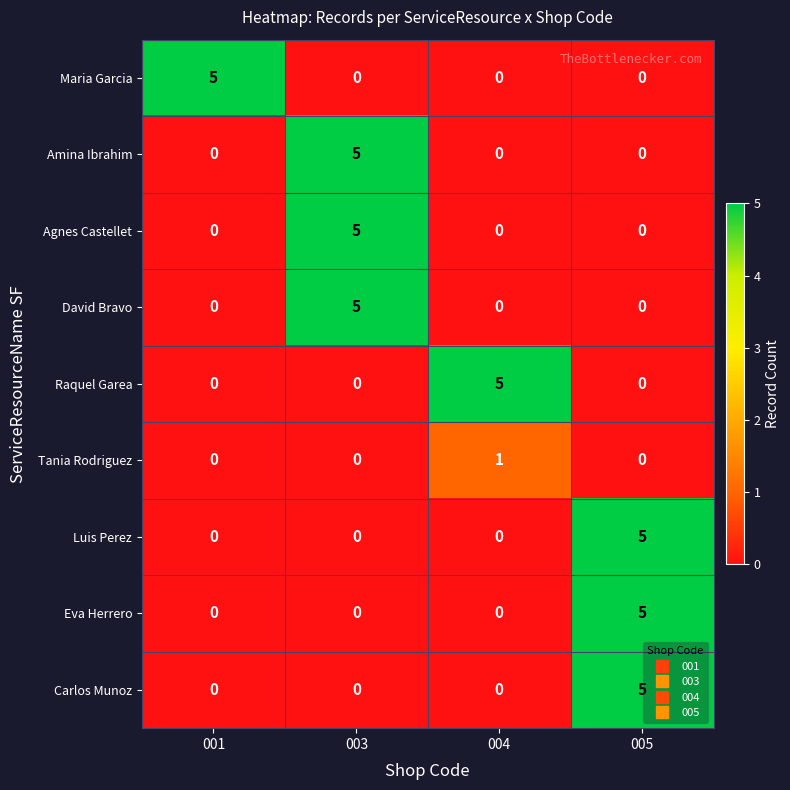

What is the sum of all Eva Herrero values?

5